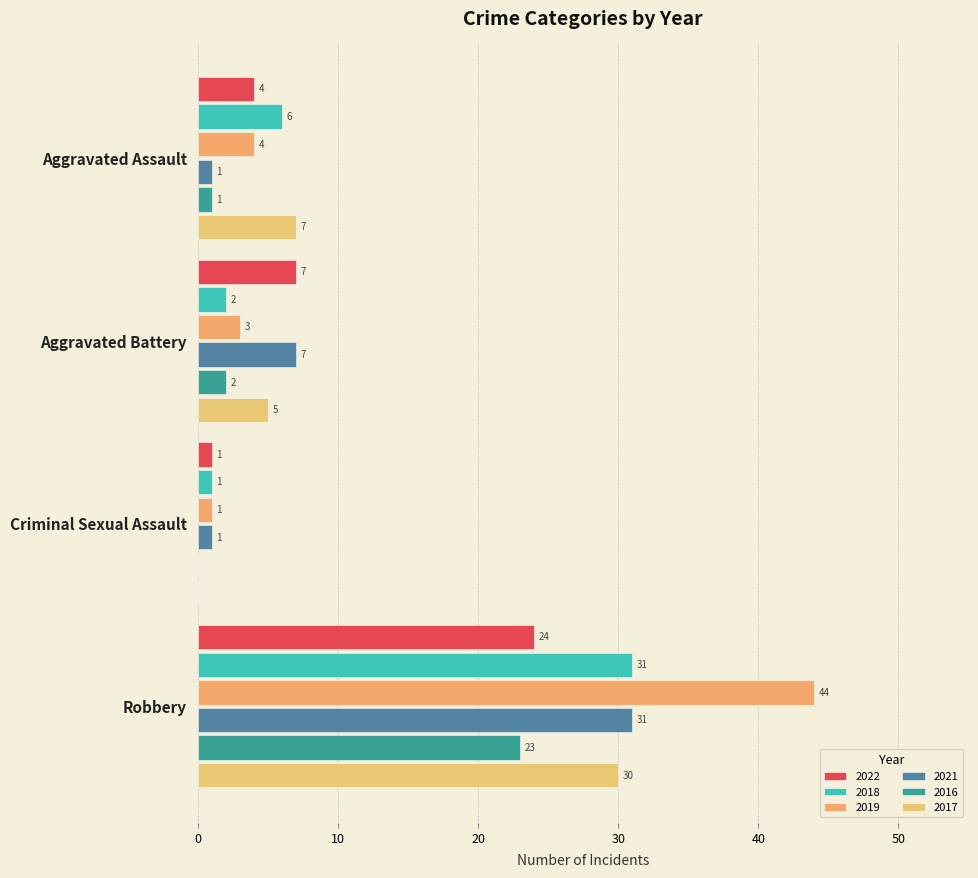

What value does the 2016 series have at Aggravated Assault?

1